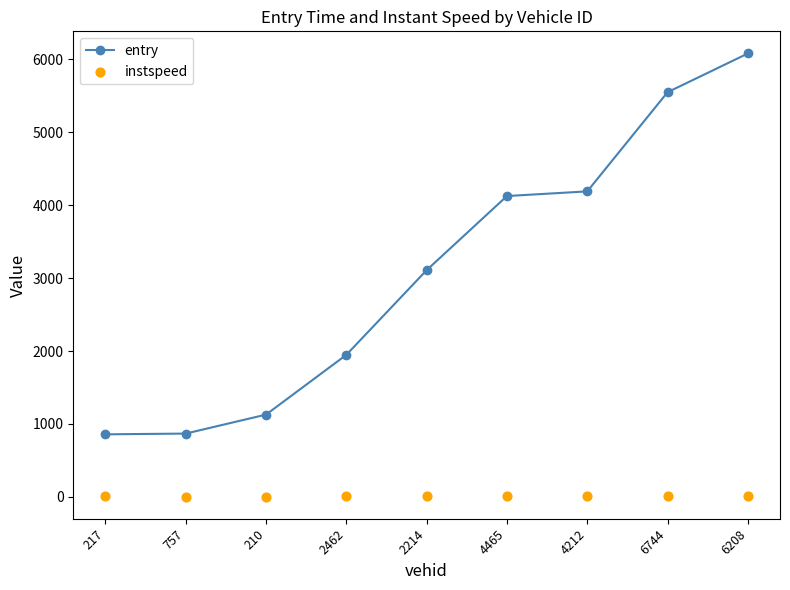

Which series contains the lowest Y value?

instspeed